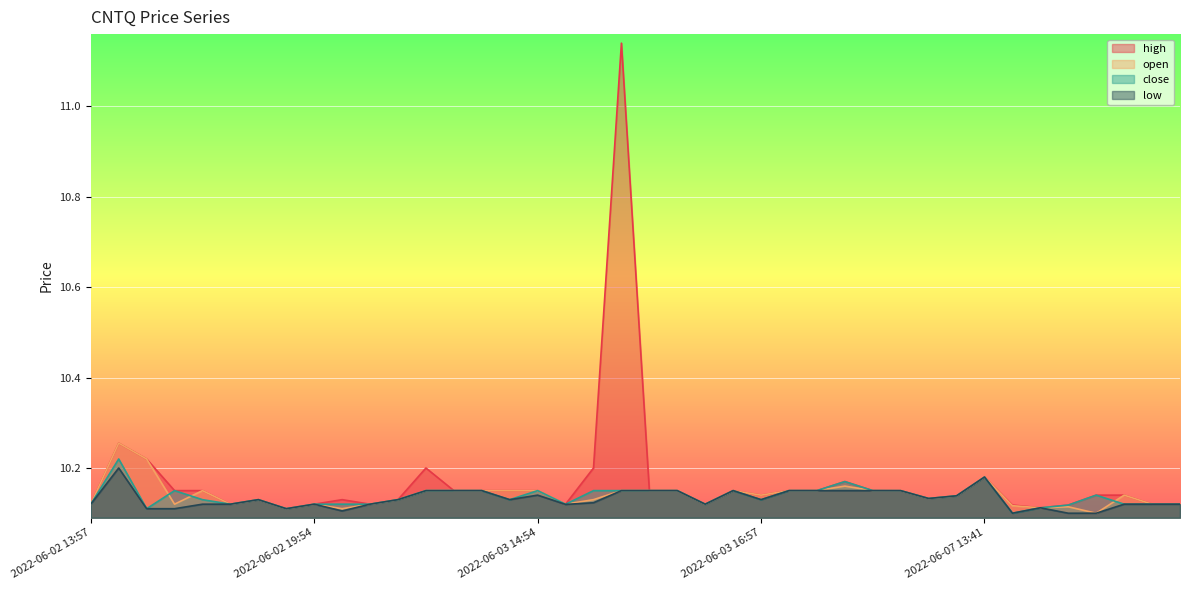

What is the smallest value displayed?

10.1